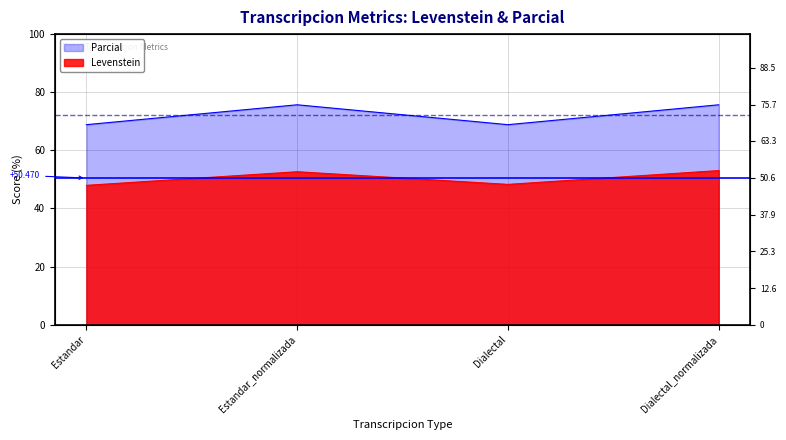

How many distinct data groups are displayed?

2